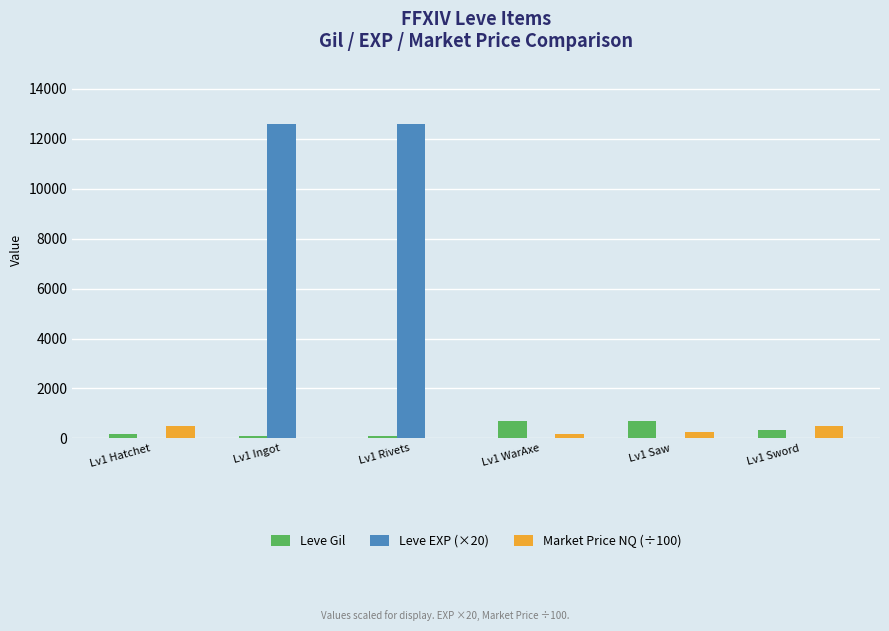

Which series has the largest total across all categories?

Leve EXP (×20)